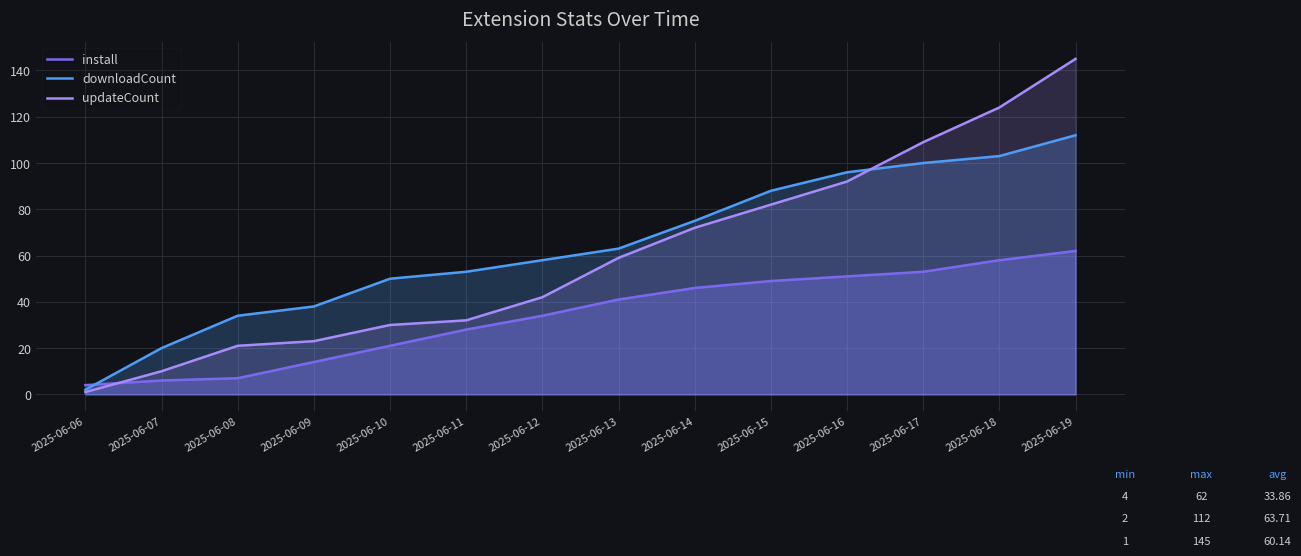

Reading left to right, list all the values displayed in this chart.

install: 4	6	7	14	21	28	34	41	46	49	51	53	58	62
downloadCount: 2	20	34	38	50	53	58	63	75	88	96	100	103	112
updateCount: 1	10	21	23	30	32	42	59	72	82	92	109	124	145